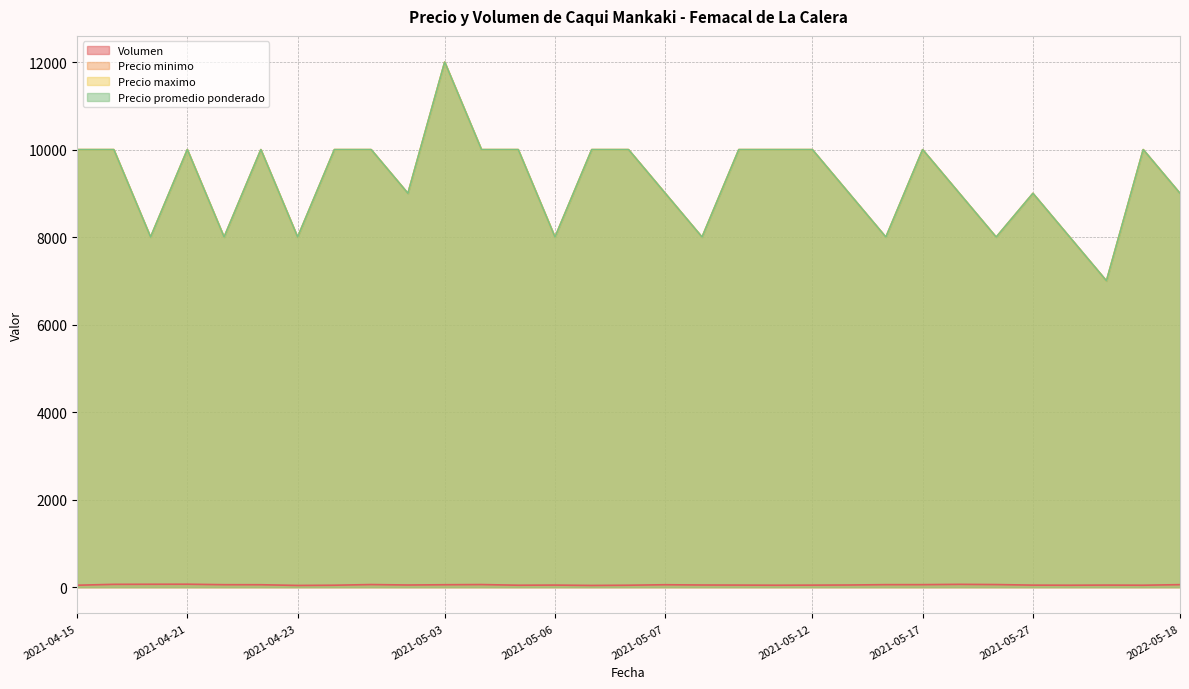

At how many categories does at least one series exceed 6677?

31